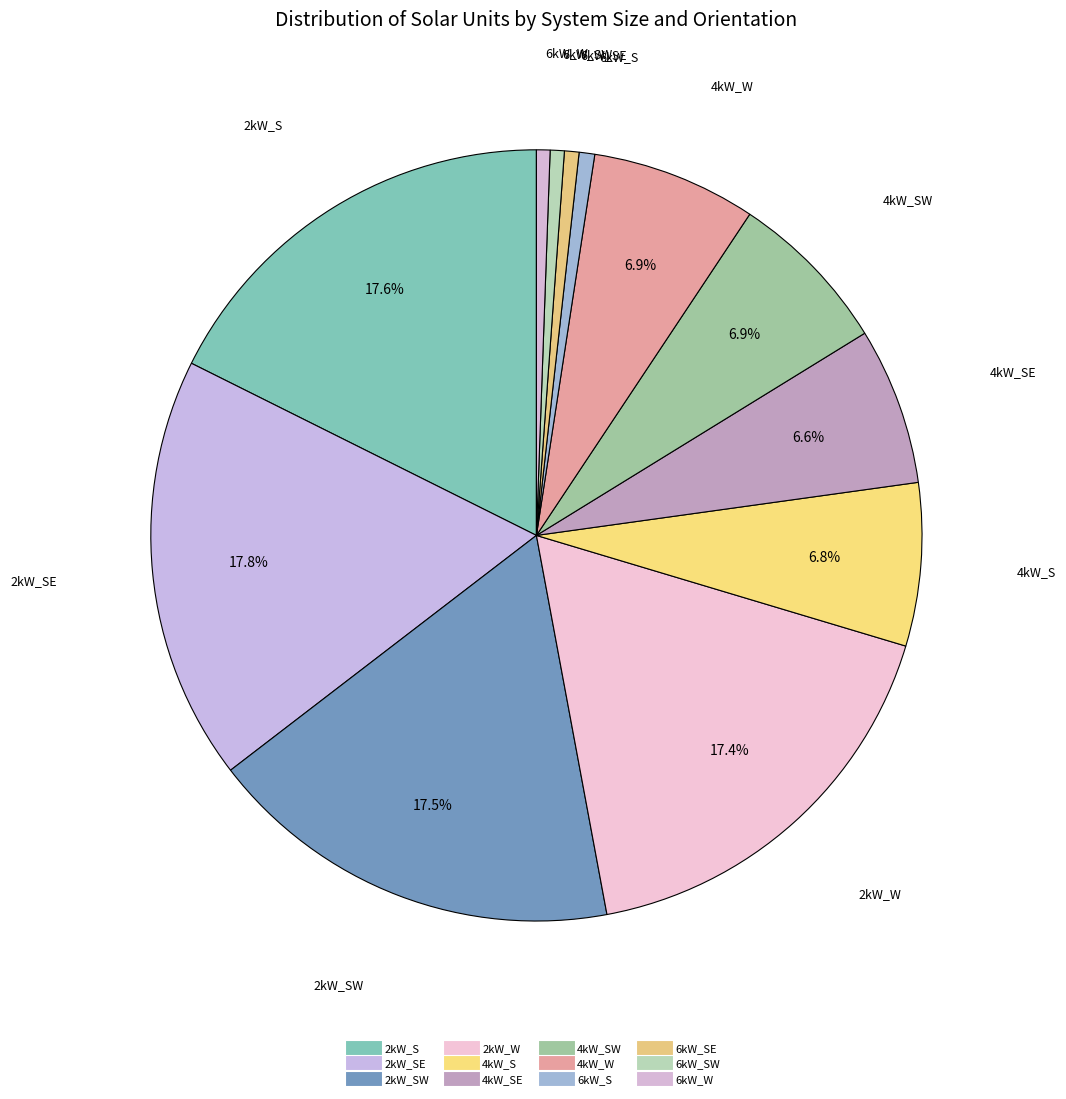

Is there any slice that represents more than half of the pie?

No